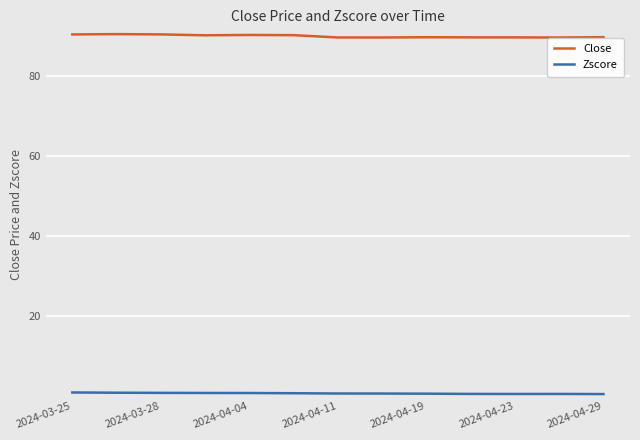

What is the value of the Close point at the 11th from the left?

89.5